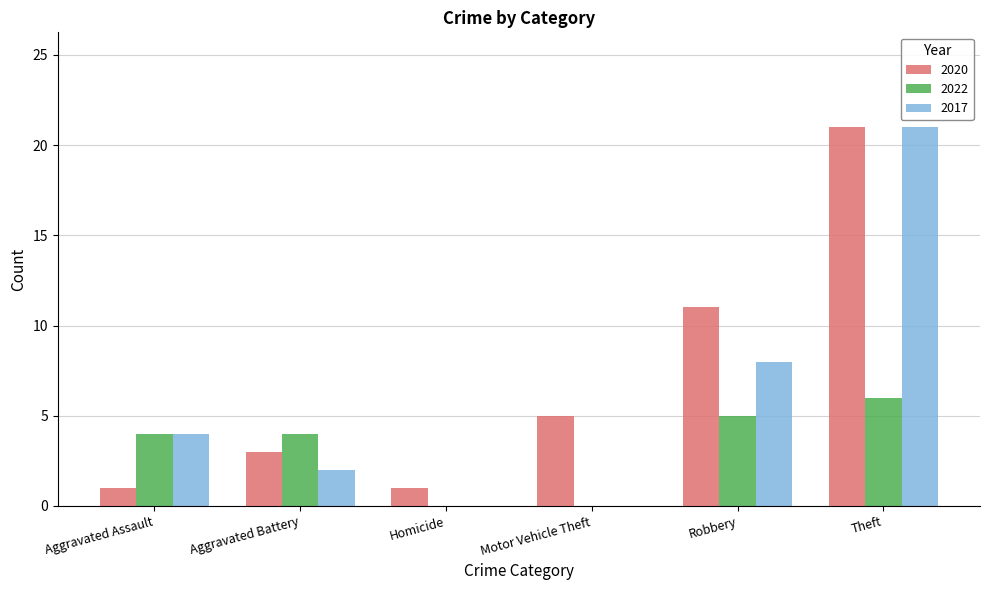

The value of 2017 at Aggravated Assault is 4. True or false?

True